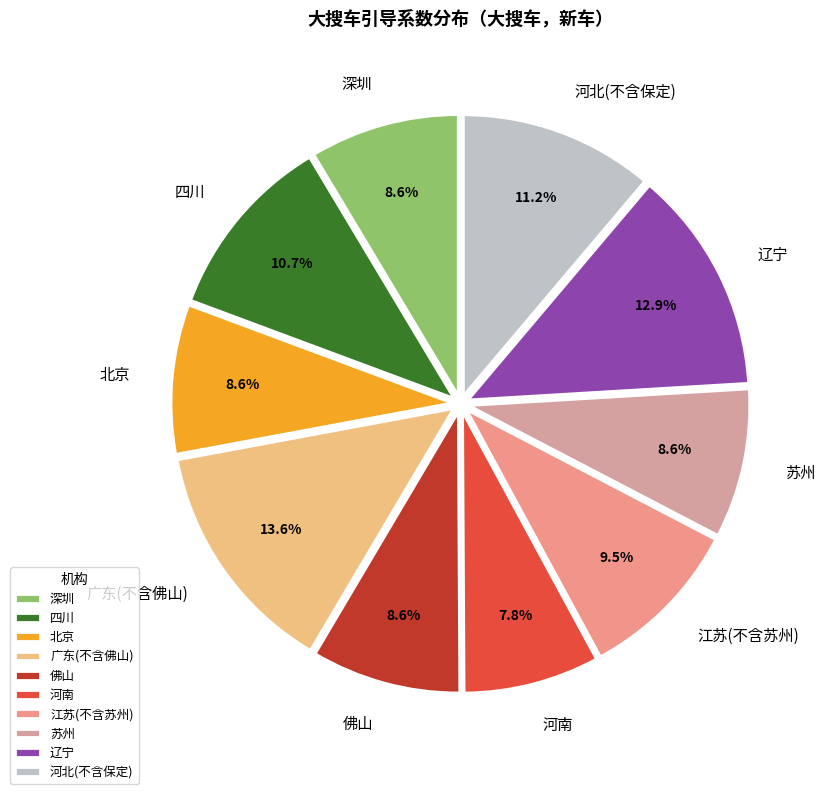

What is the ratio of the value at 佛山 to the value at 四川?

0.8